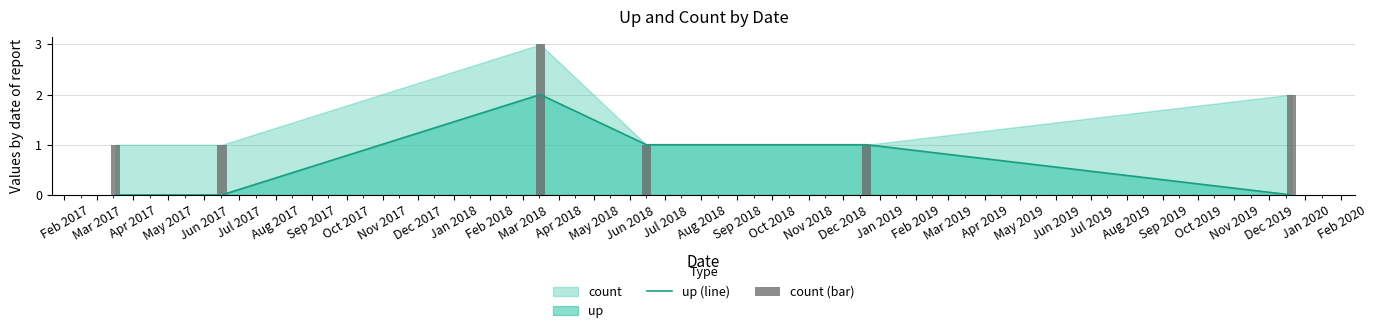

What position from the left is May 2017?

4